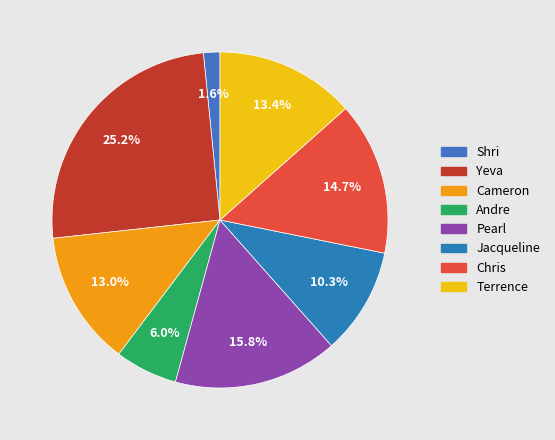

Approximately how many times larger is the value at Terrence compared to Cameron?

1.0